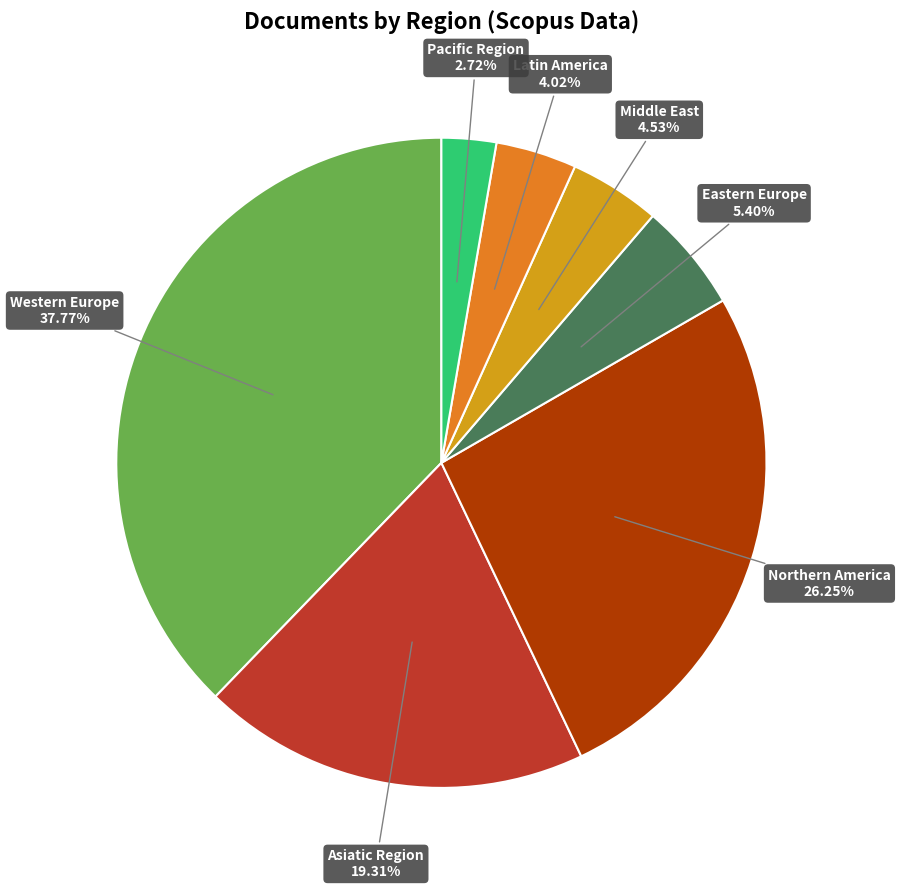

Is there any slice that represents more than half of the pie?

No